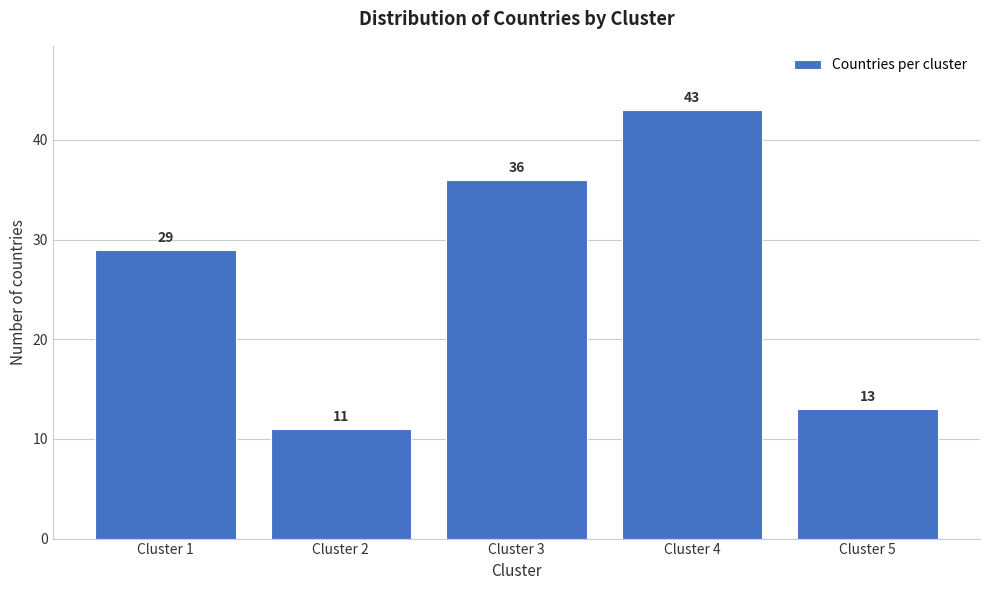

Reading left to right, transcribe all the data shown in this chart.

29	11	36	43	13